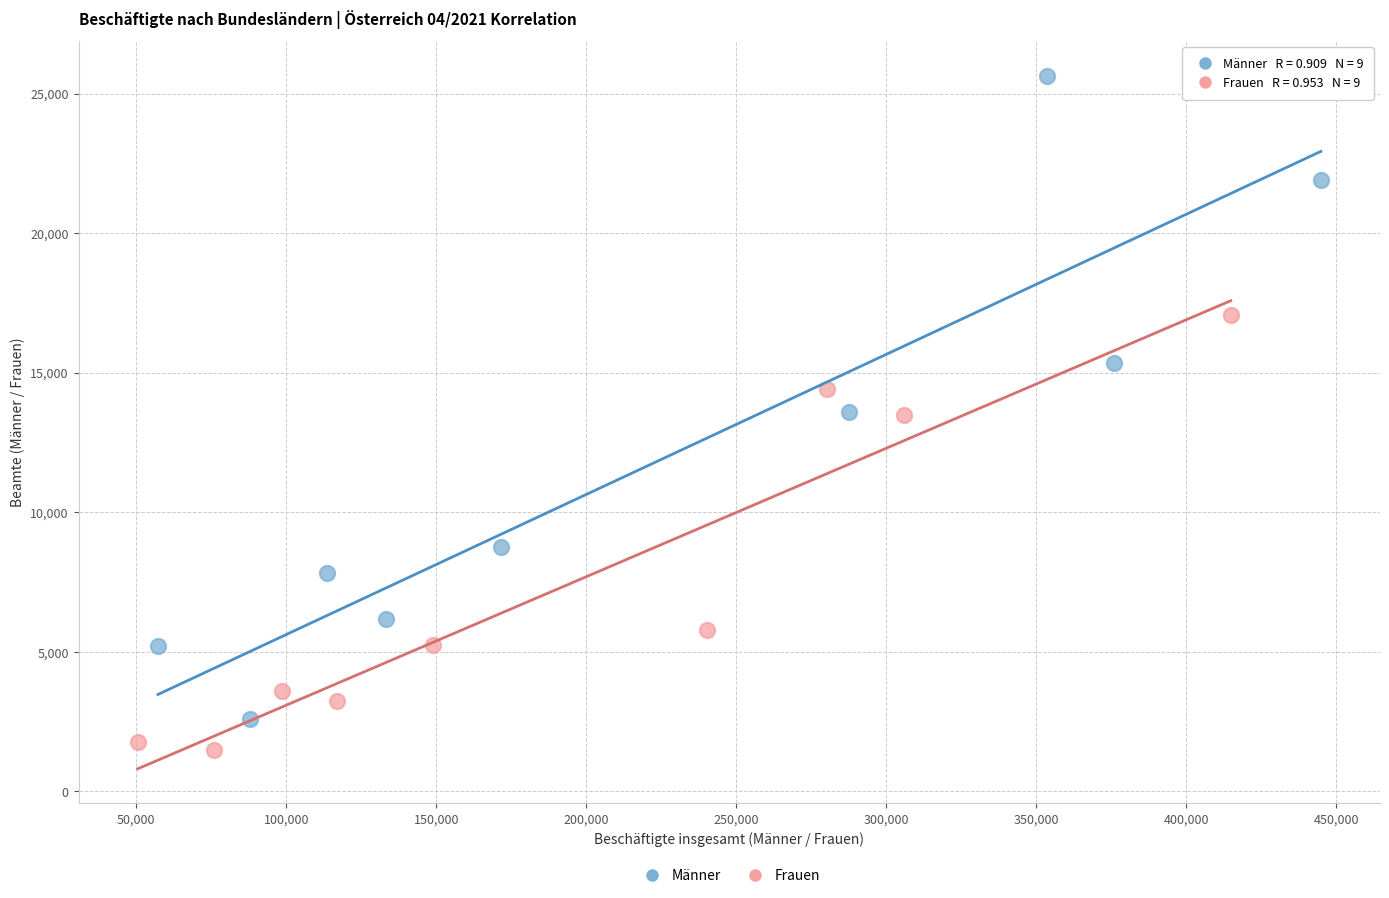

Which series reaches the minimum Y coordinate?

Frauen